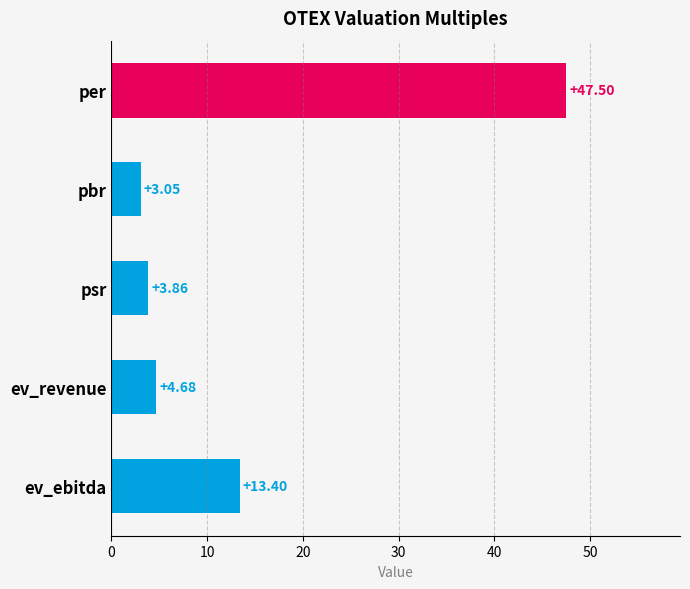

What is the average value?

14.5